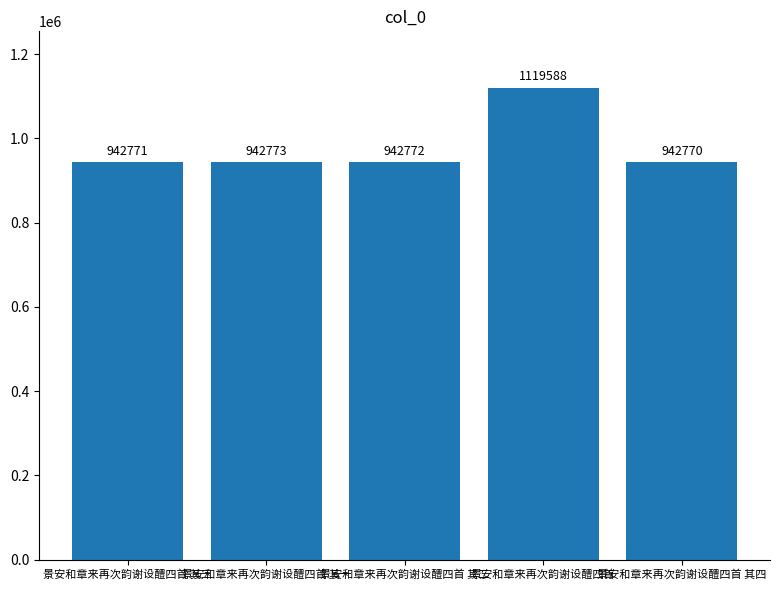

What is the greatest value displayed?

1119588